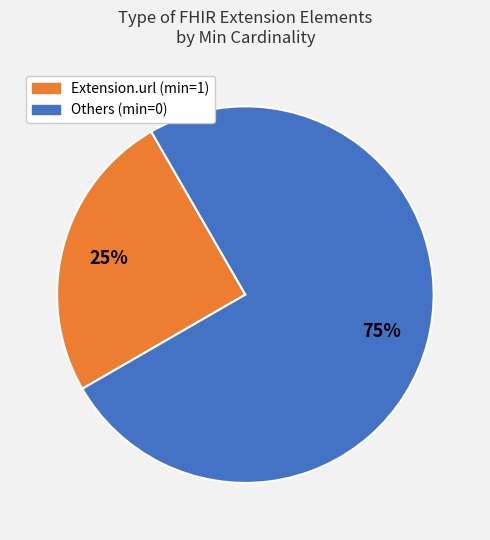

Is there any slice that represents more than half of the pie?

Yes